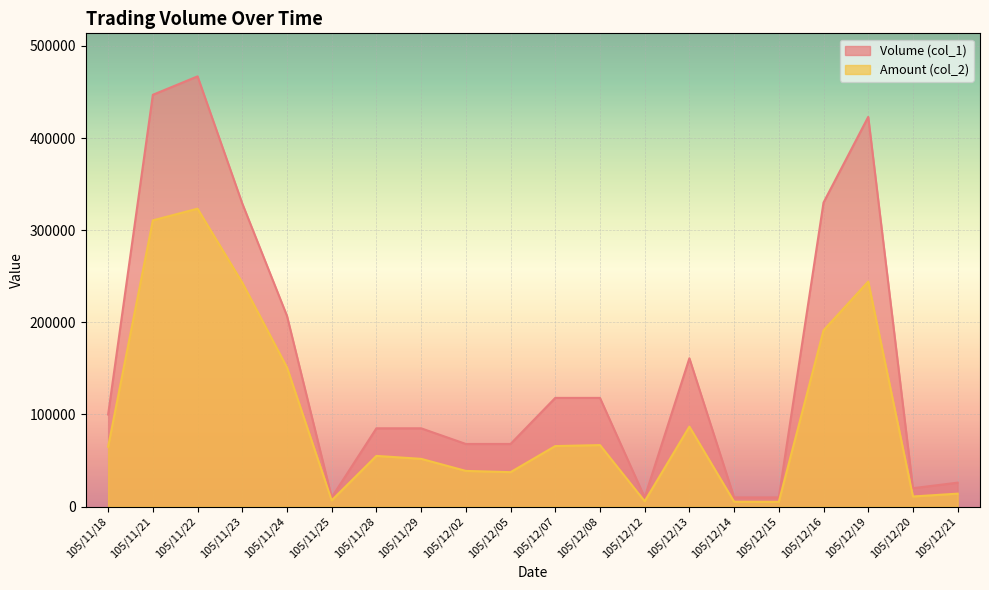

Is it true that Volume (col_1) equals 329000 at 105/11/23?

True